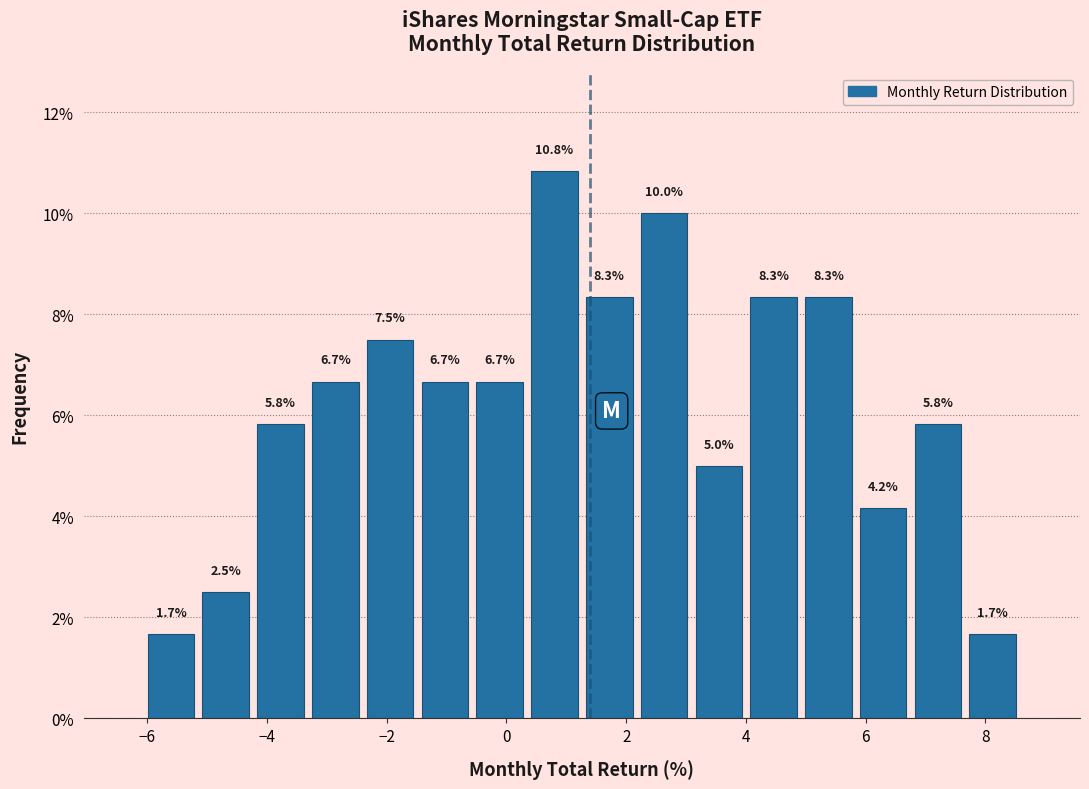

Reading left to right, transcribe this chart: for each bar, give the range it covers on the x-axis and its height. The bar edges are not printed on the chart, so give them approximately, as read against the axis.

-6.0 to -5.2: 1.7
-5.2 to -4.2: 2.5
-4.2 to -3.4: 5.8
-3.4 to -2.4: 6.7
-2.4 to -1.4: 7.5
-1.4 to -0.6: 6.7
-0.6 to 0.4: 6.7
0.4 to 1.2: 10.8
1.2 to 2.2: 8.3
2.2 to 3.0: 10.0
3.0 to 4.0: 5.0
4.0 to 5.0: 8.3
5.0 to 5.8: 8.3
5.8 to 6.8: 4.2
6.8 to 7.6: 5.8
7.6 to 8.6: 1.7